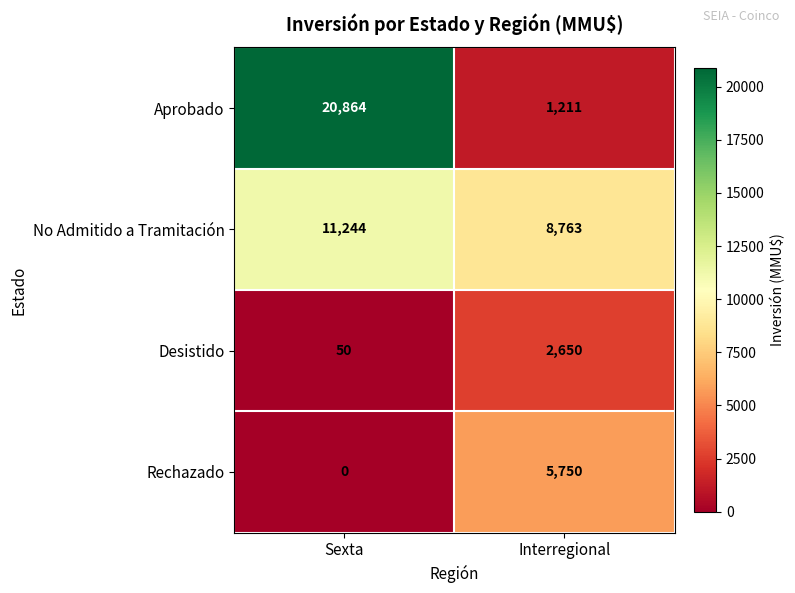

Reading left to right, transcribe all the data shown in this chart.

Aprobado: 20864	1211
No Admitido a Tramitación: 11244	8763
Desistido: 50	2650
Rechazado: 0	5750